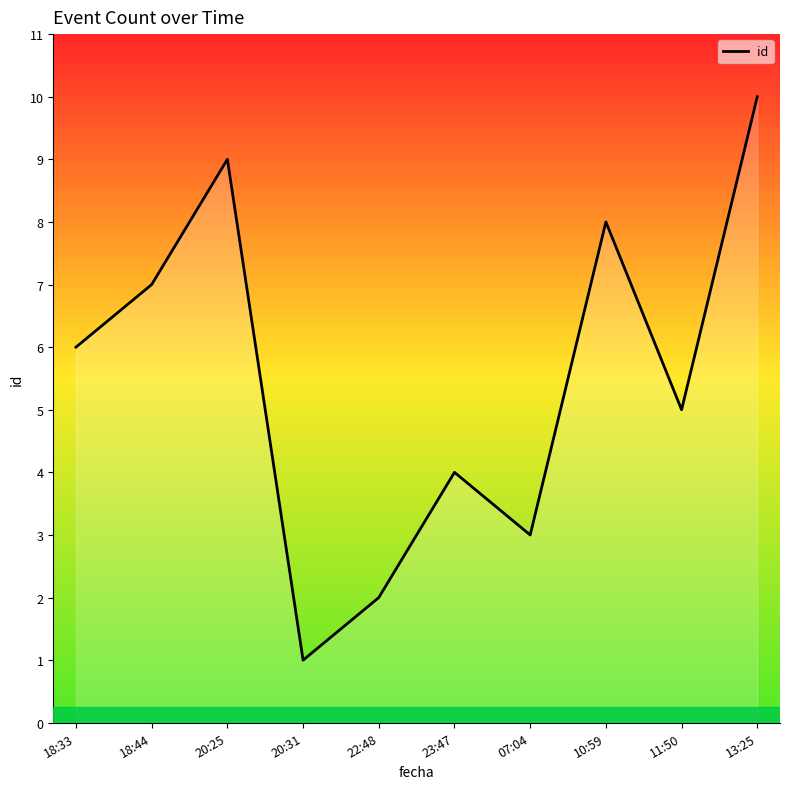

What is the difference between the maximum and minimum values?

9